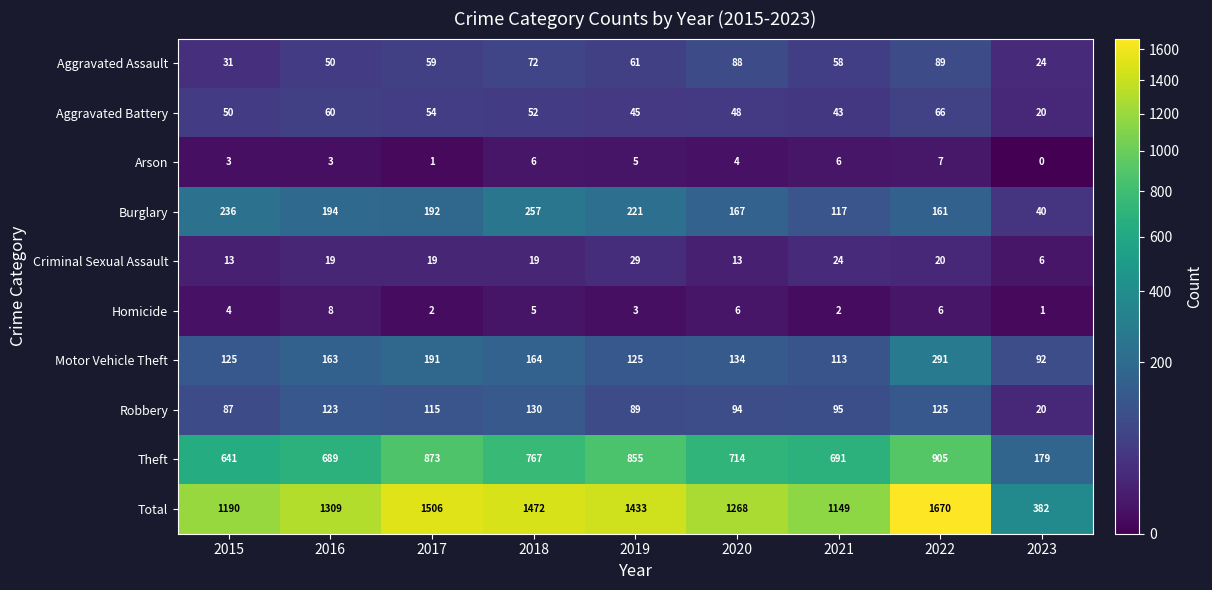

Between 2019 and 2022, which series saw the biggest shift?

Total